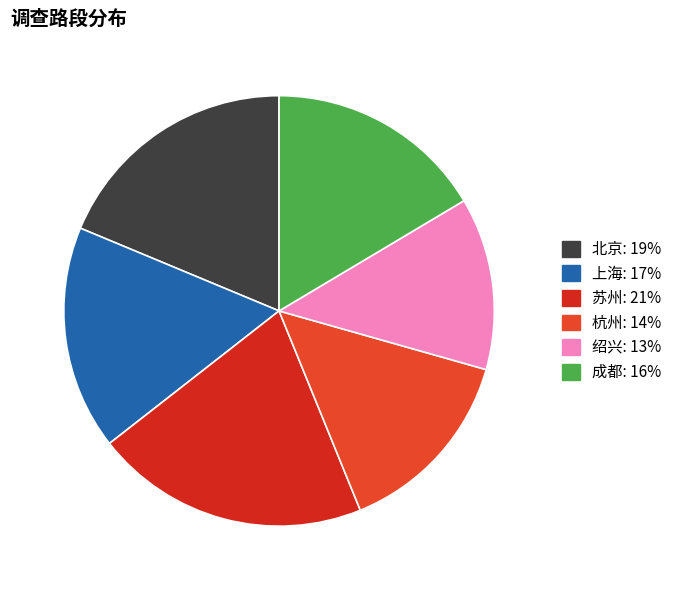

How many slices are in this pie chart?

6